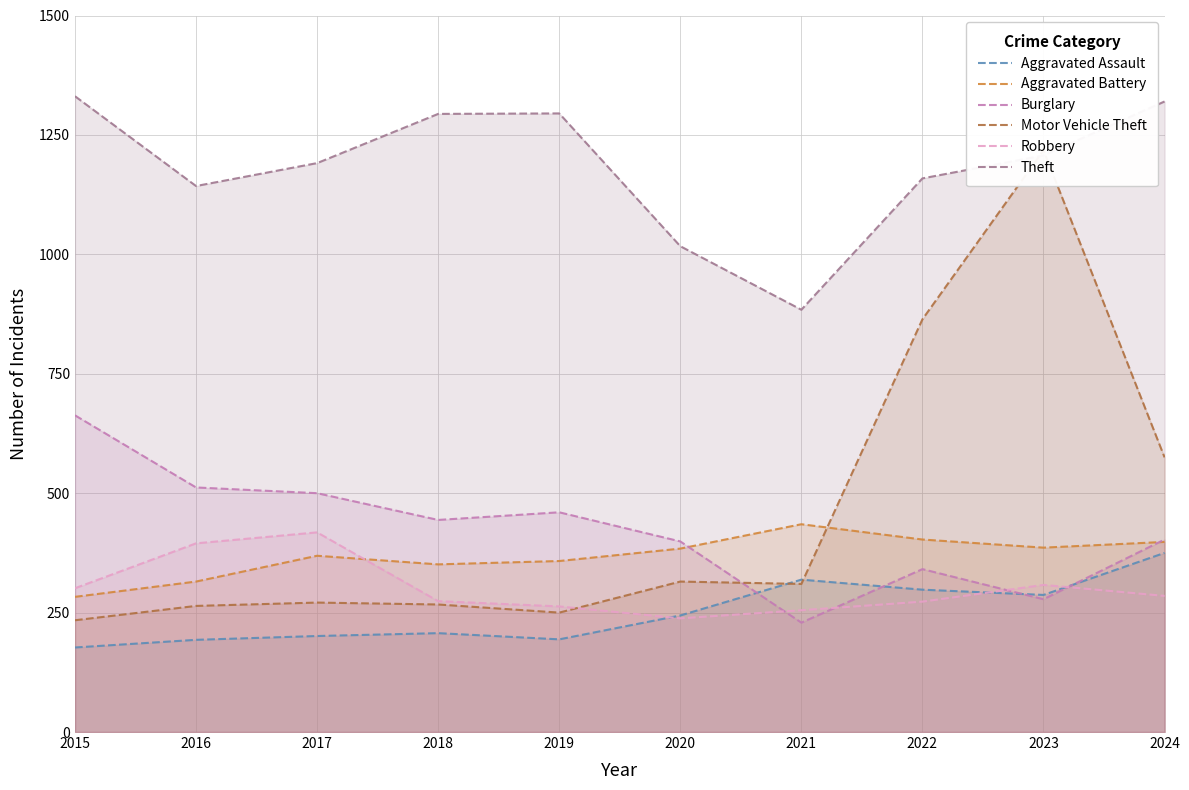

The Aggravated Assault series shows 101 at 2017. True or false?

False